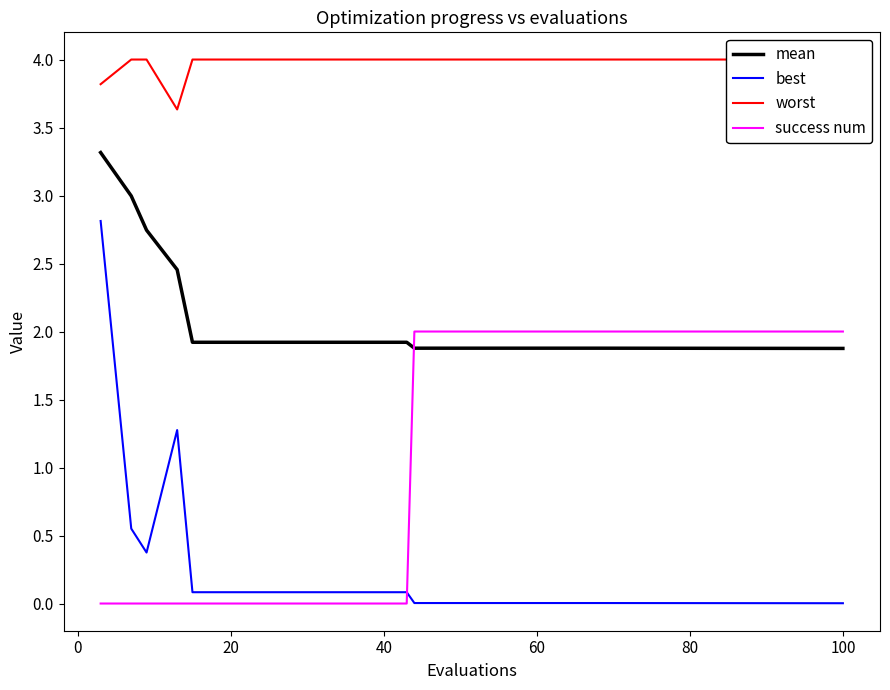

Between 8 and 15, which series saw the biggest shift?

success num